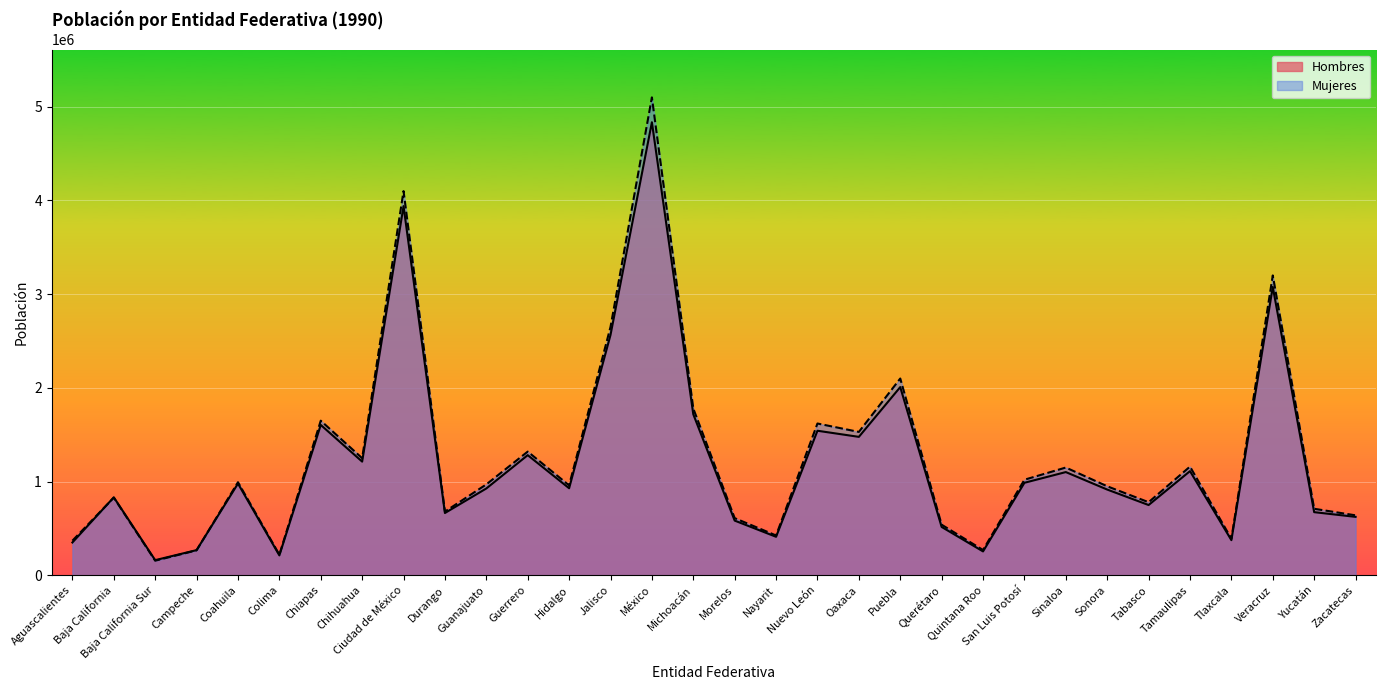

True or false: Mujeres has more than 0 points higher than both neighbors.

True